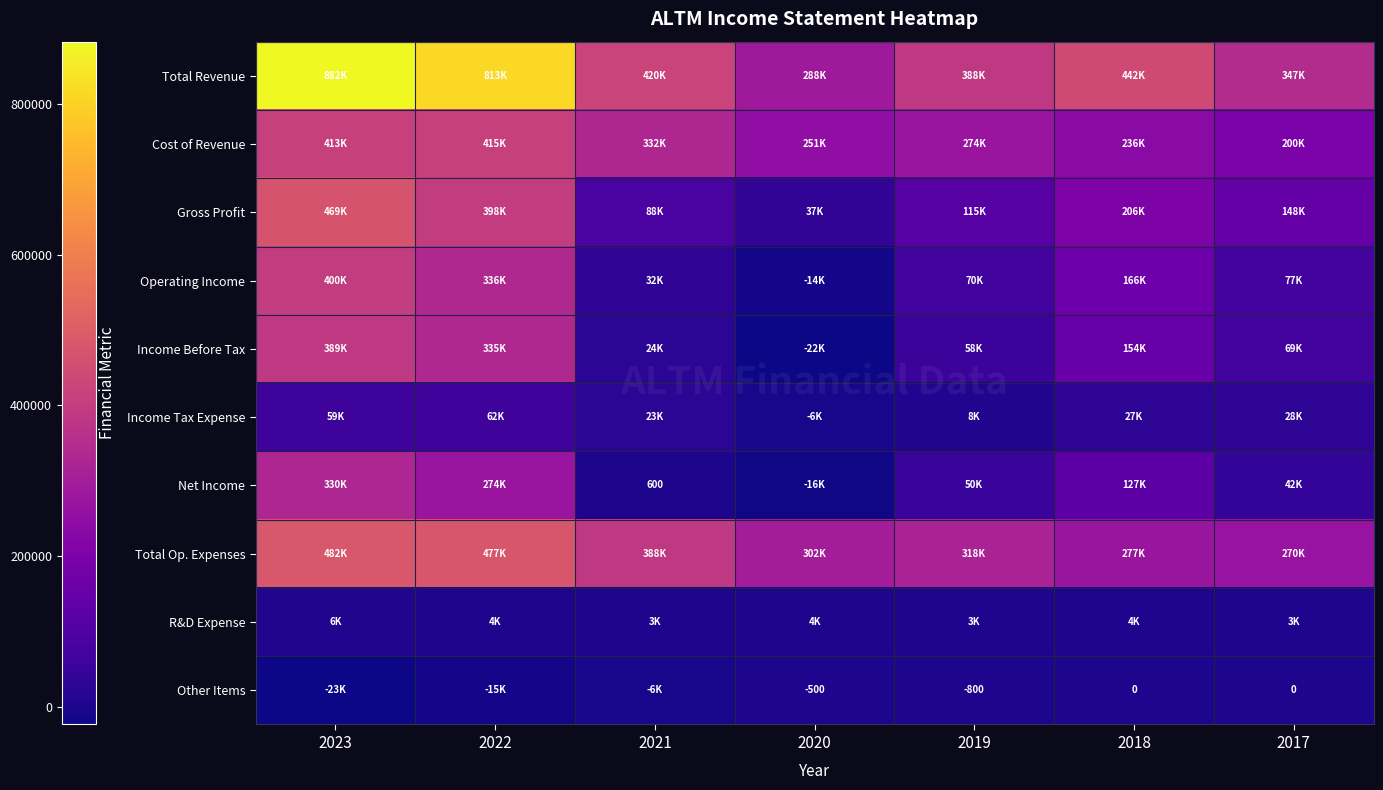

At which label does R&D Expense first exceed 3700?

2023